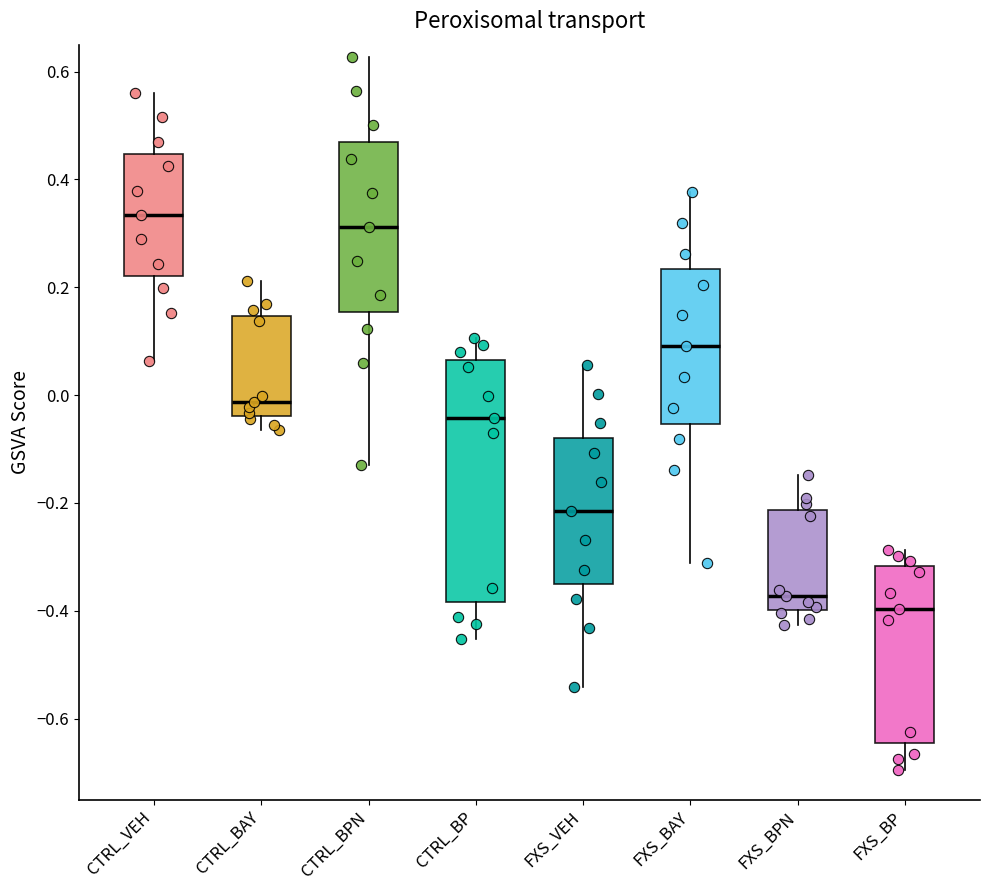

Which box is the tallest, from its lower edge to its upper edge?

CTRL_BP